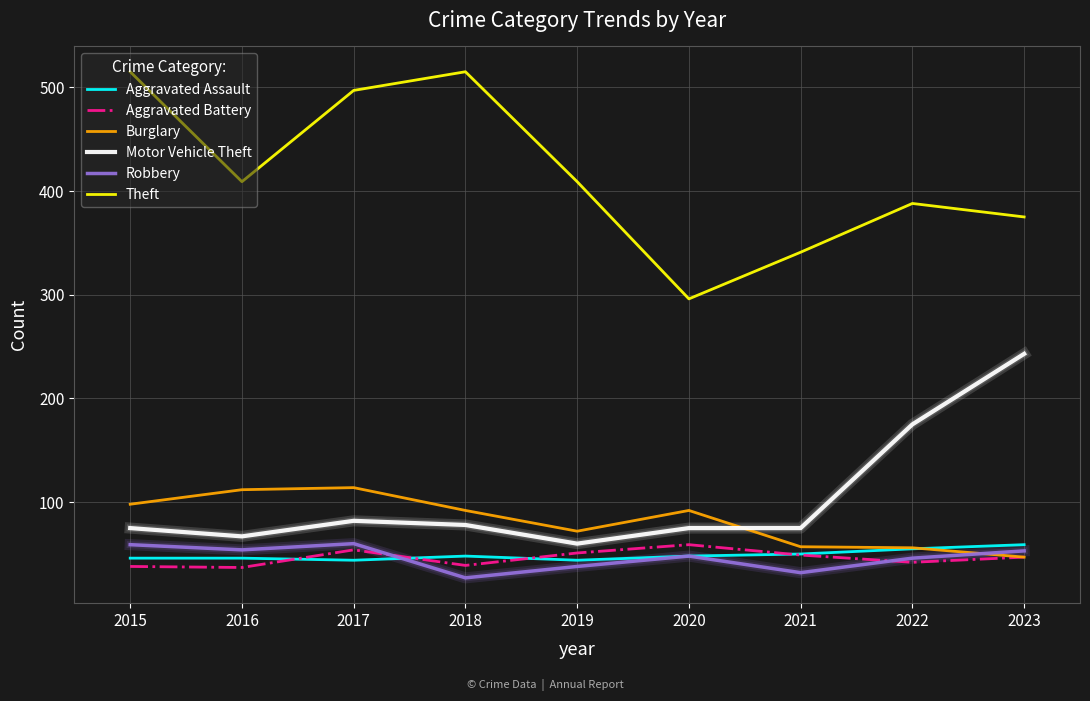

Does the chart have visible grid lines?

Yes